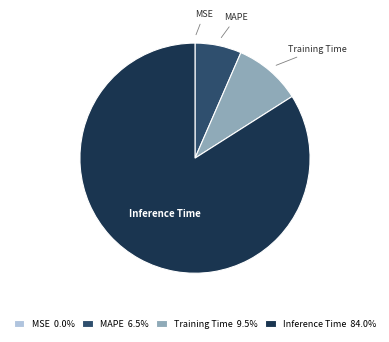

What is the ratio of the value at MAPE 6.5% to the value at Training Time 9.5%?

0.7